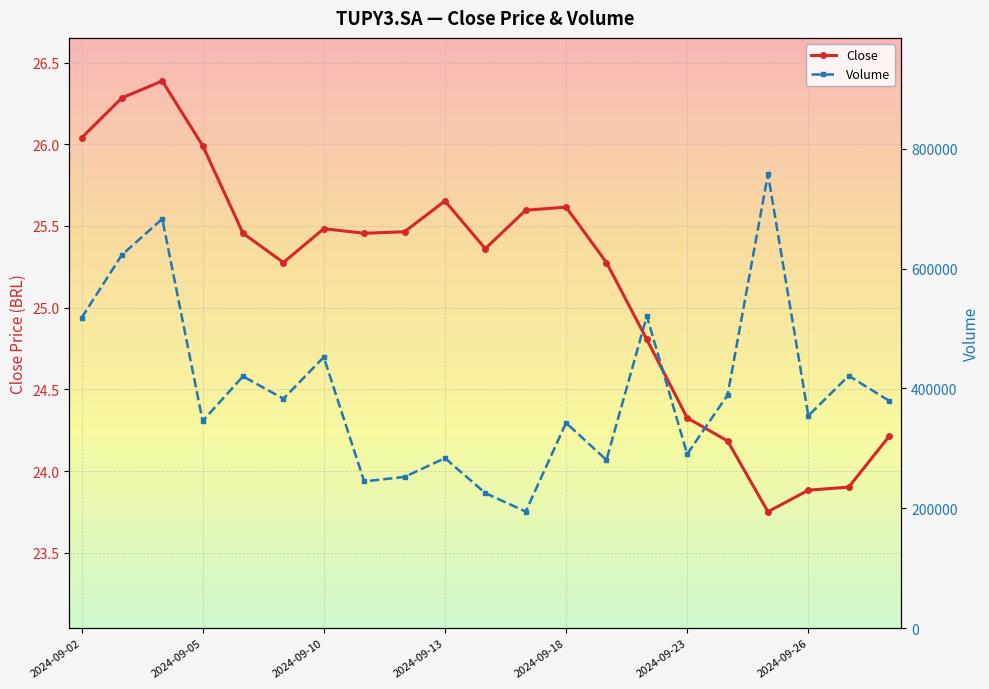

What are all the series names shown in the legend?

Close, Volume